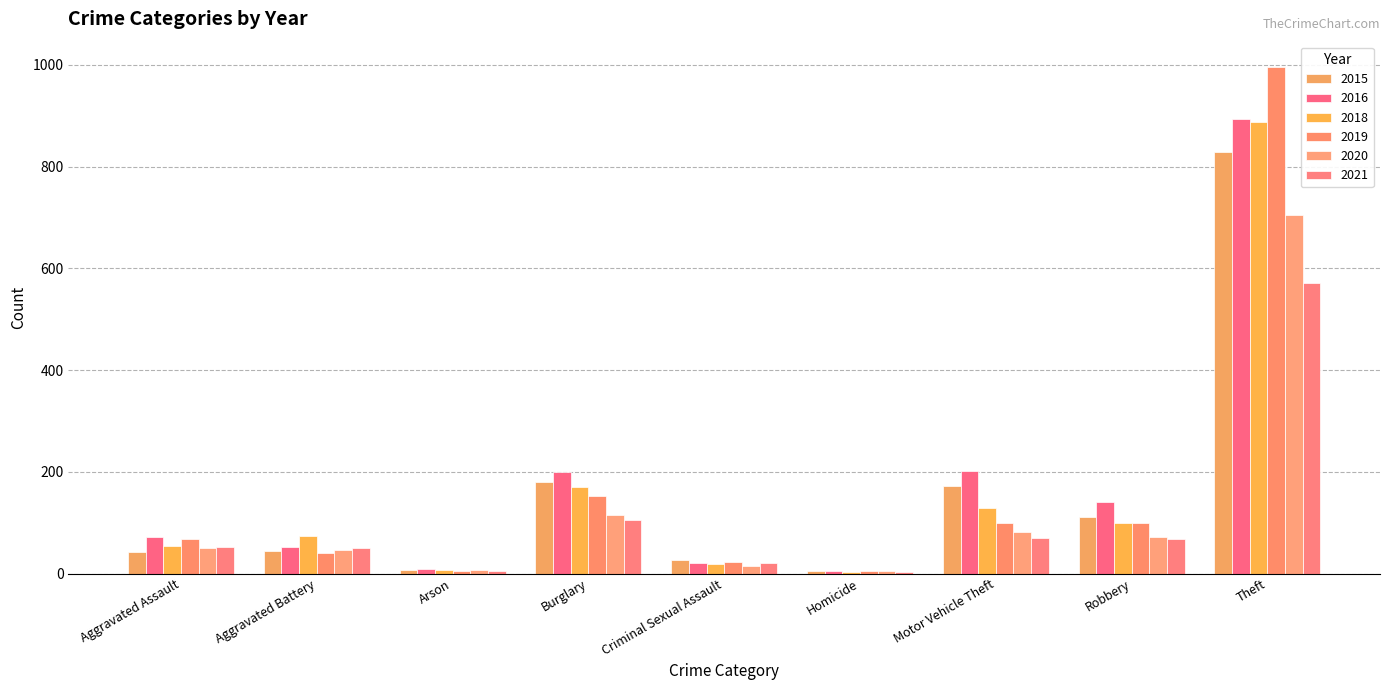

How many groups of bars are there?

9